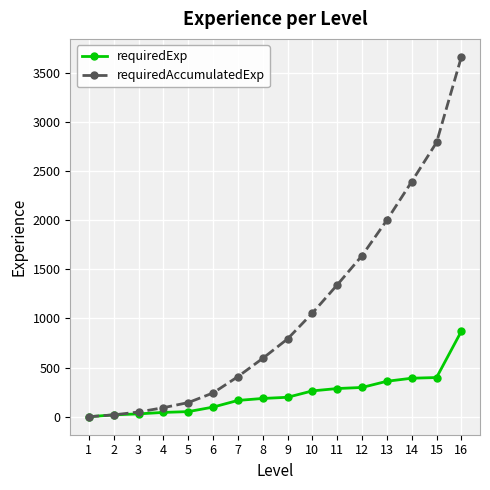

Between 11 and 16, which series saw the biggest shift?

requiredAccumulatedExp